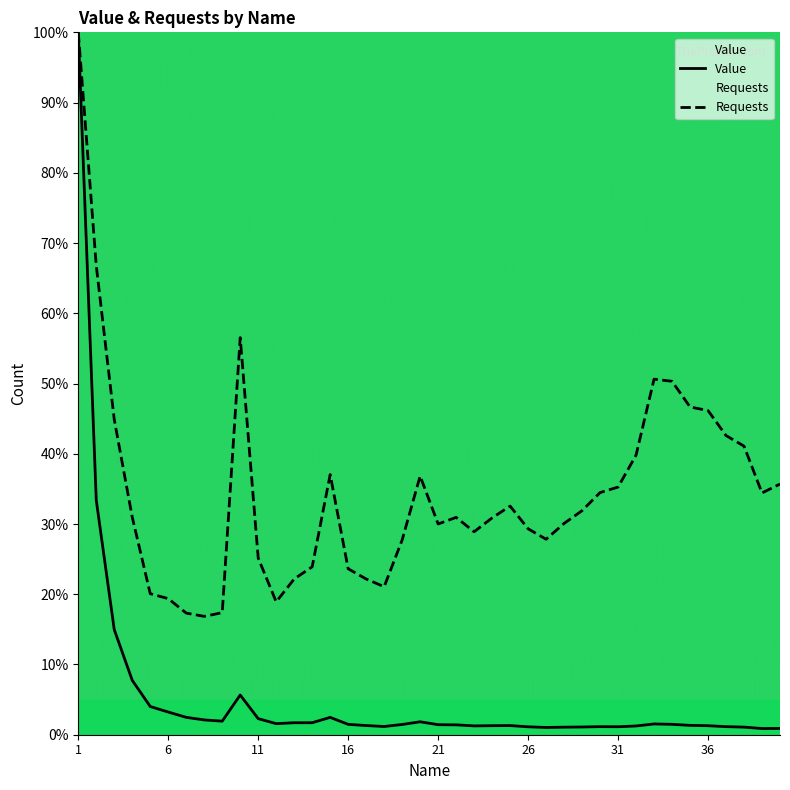

At 28, list the series in order from smallest to largest.

Value, Requests